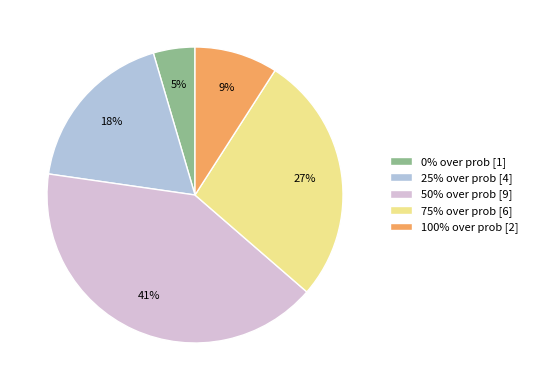

To the nearest percent, what portion does 100% represent?

9%